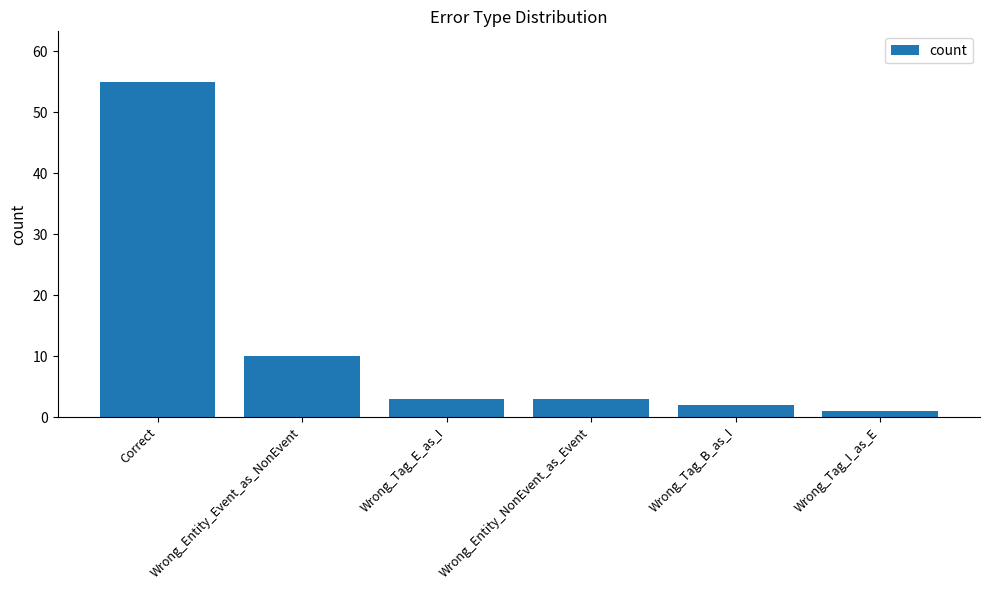

Reading left to right, extract all data points from this chart.

55	10	3	3	2	1